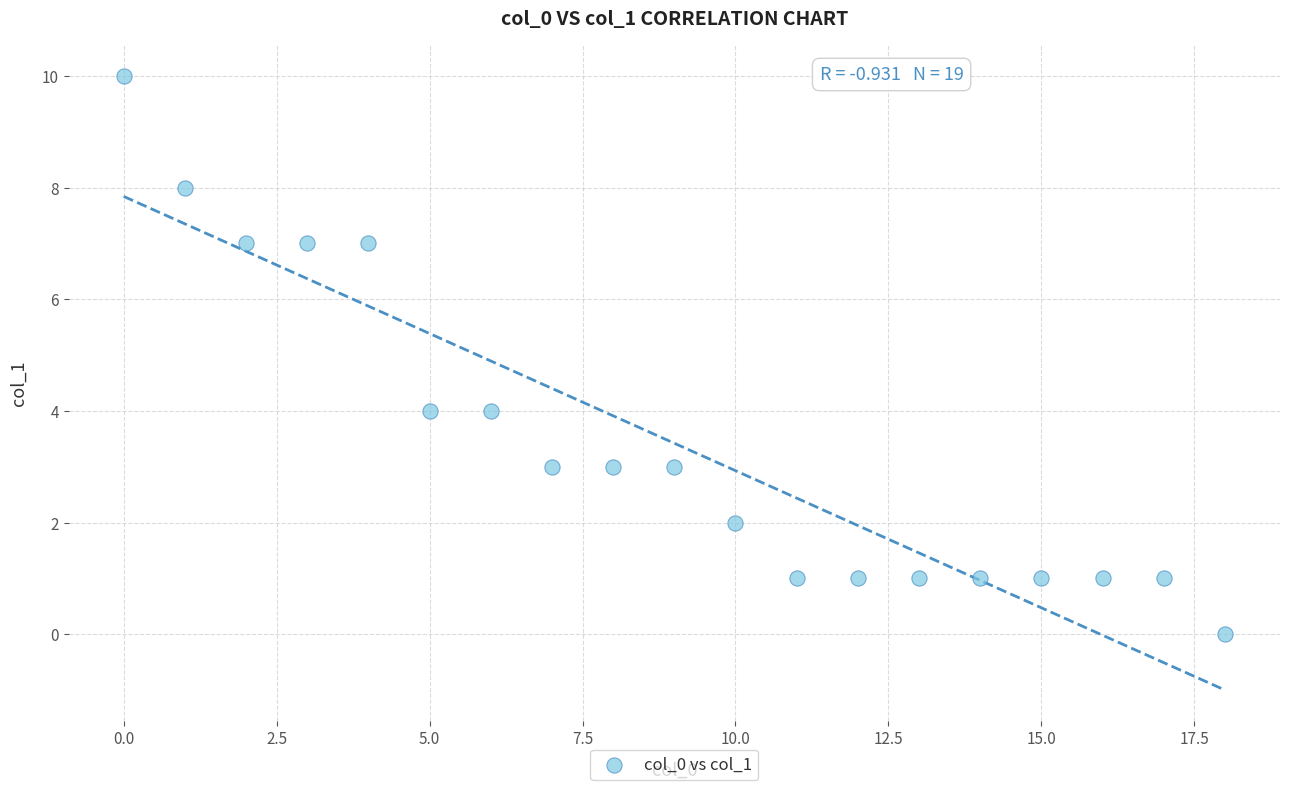

What is the range of Y values (max minus min)?

10